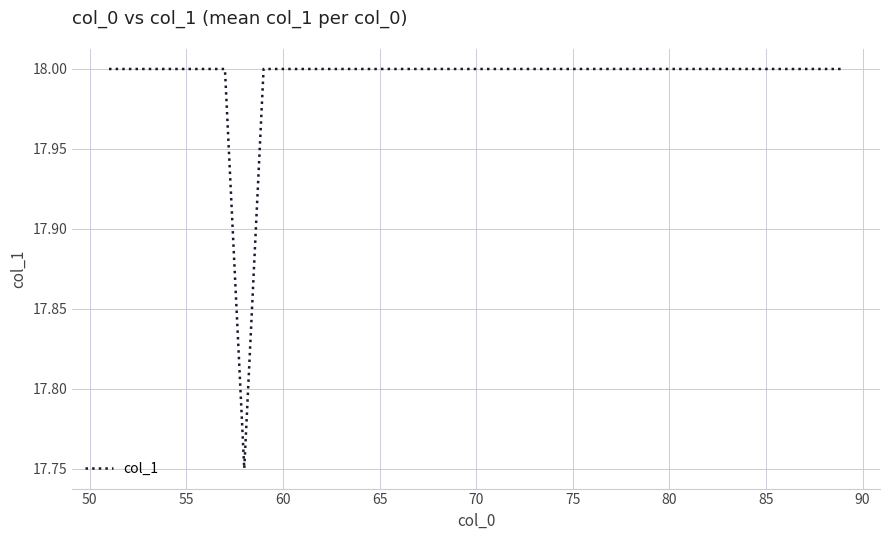

What is the greatest value displayed?

18.0